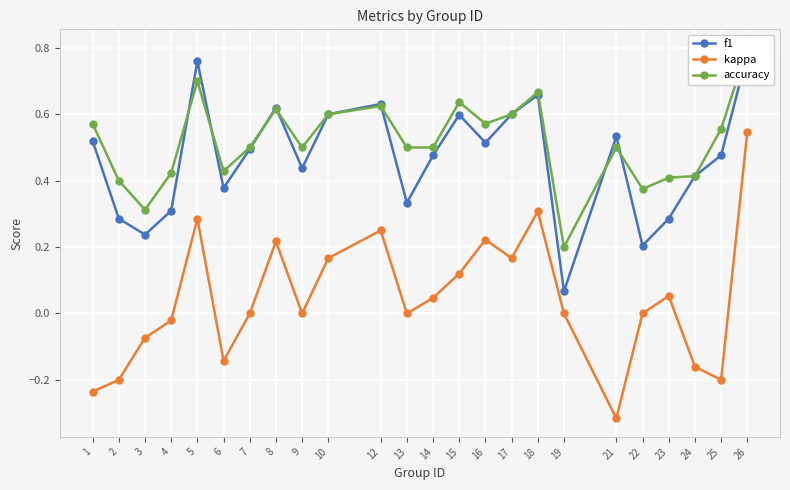

The accuracy series shows 0.6 at 1. True or false?

True